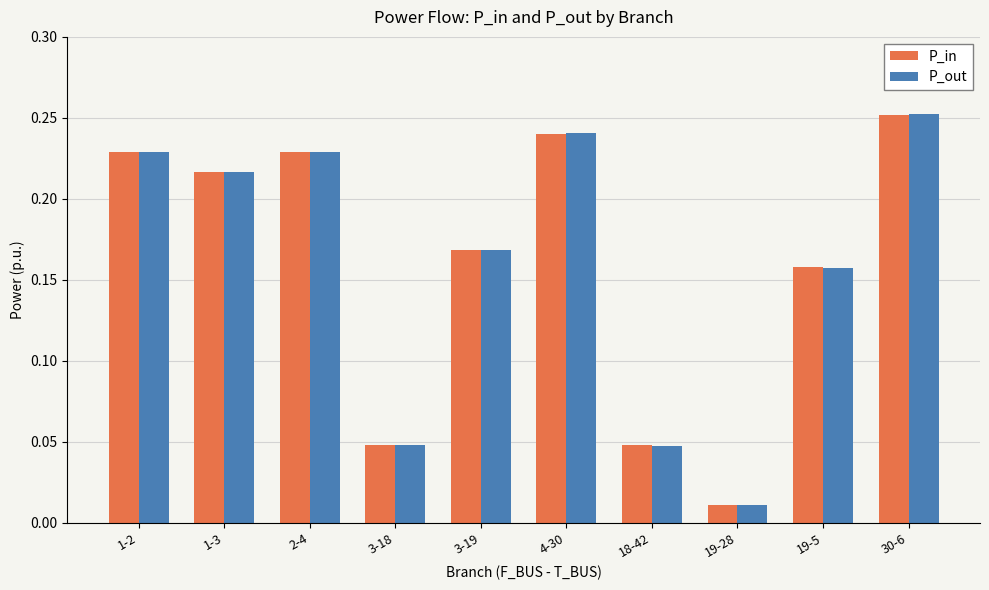

How many series are shown in this chart?

2